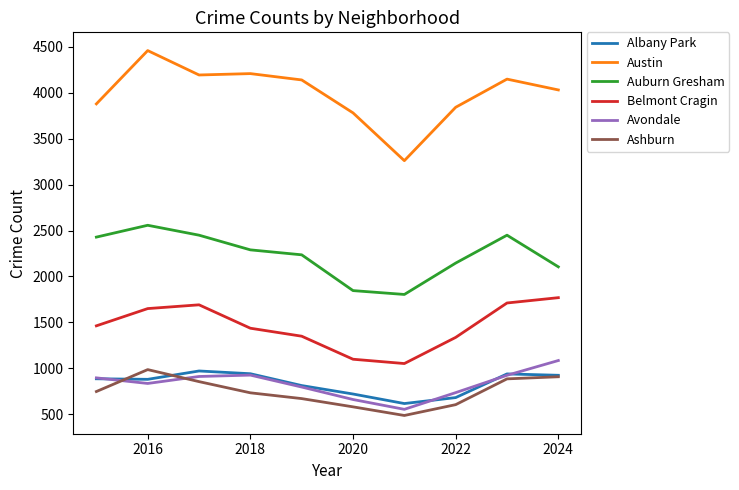

At how many categories does at least one series exceed 1853?

10